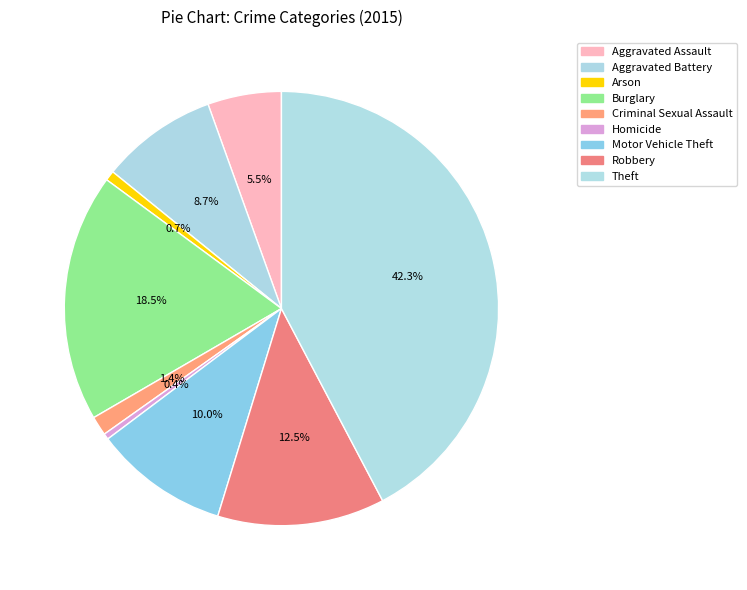

The Aggravated Assault slice represents 5% of the pie. True or false?

True